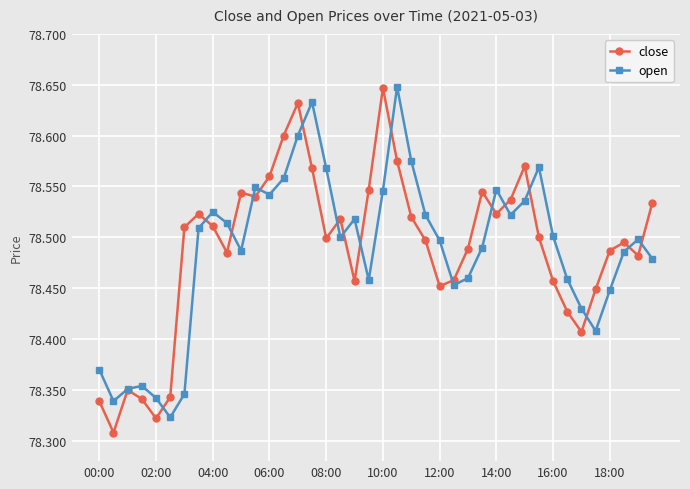

True or false: close has more than 2 points higher than both neighbors.

True